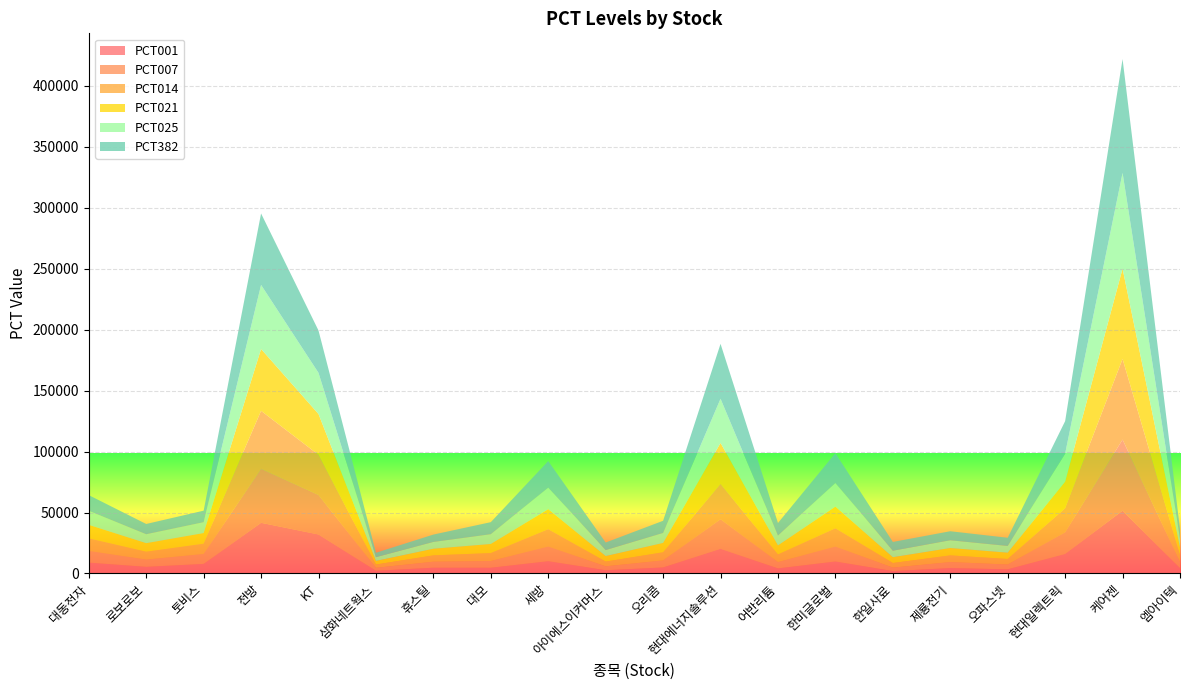

Reading left to right, list all the values displayed in this chart.

PCT001: 8936	5448	7872	41558	31974	2207	4731	4693	10114	2645	4940	20266	4154	9864	1970	4439	3398	16036	51525	4381
PCT007: 9573	5921	8128	44306	32418	2432	4941	5527	12001	3215	5753	24262	5140	12230	2811	4919	3932	17755	58275	4991
PCT014: 10316	6473	8427	47512	32936	2695	5187	6500	14203	3880	6701	28924	6290	14990	3792	5478	4554	19761	66150	5703
PCT021: 11060	7024	8726	50718	33454	2957	5433	7472	16404	4545	7649	33586	7441	17750	4774	6037	5176	21766	74025	6415
PCT025: 11485	7340	8897	52550	33750	3107	5574	8028	17662	4925	8191	36250	8098	19327	5335	6357	5532	22912	78525	6822
PCT382: 12886	8380	9461	58595	34726	3602	6038	9862	21813	6179	9979	45041	10268	24532	7185	7412	6705	26694	93375	8164